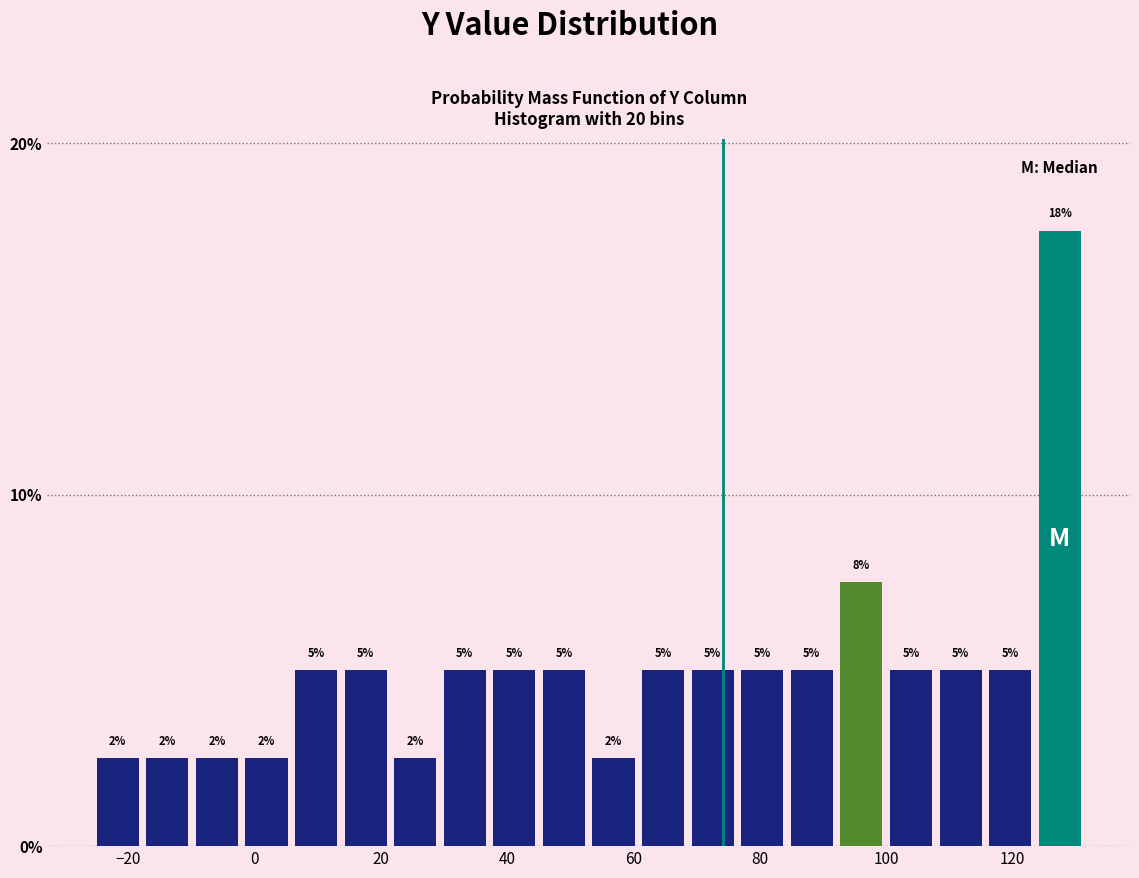

Around what value on the x-axis is the tallest bar? Give the approximate position of its centre, as read against the axis.

128